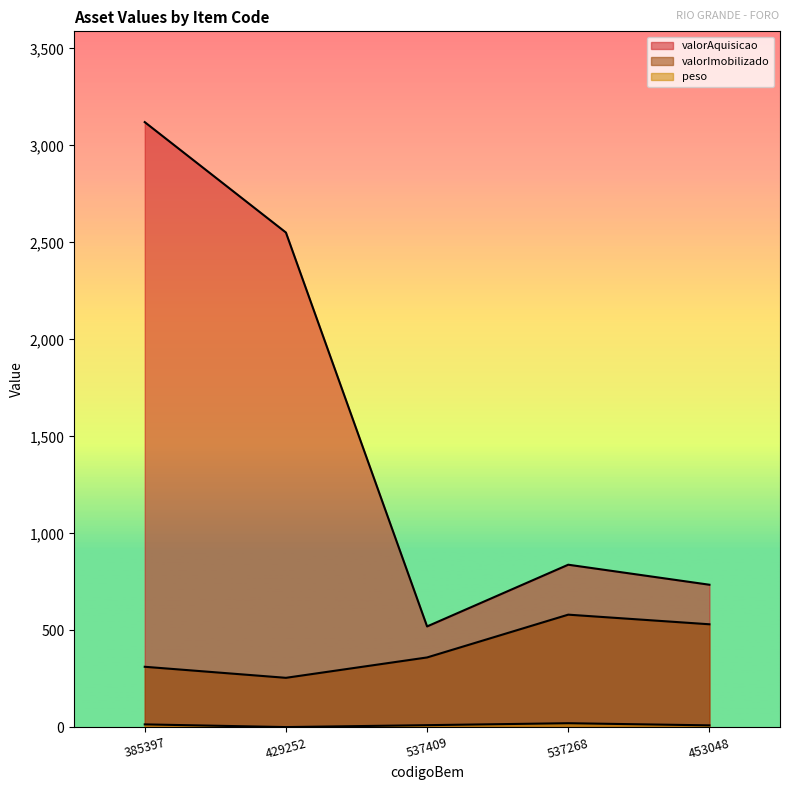

How many values in the valorImobilizado series exceed 360?

3